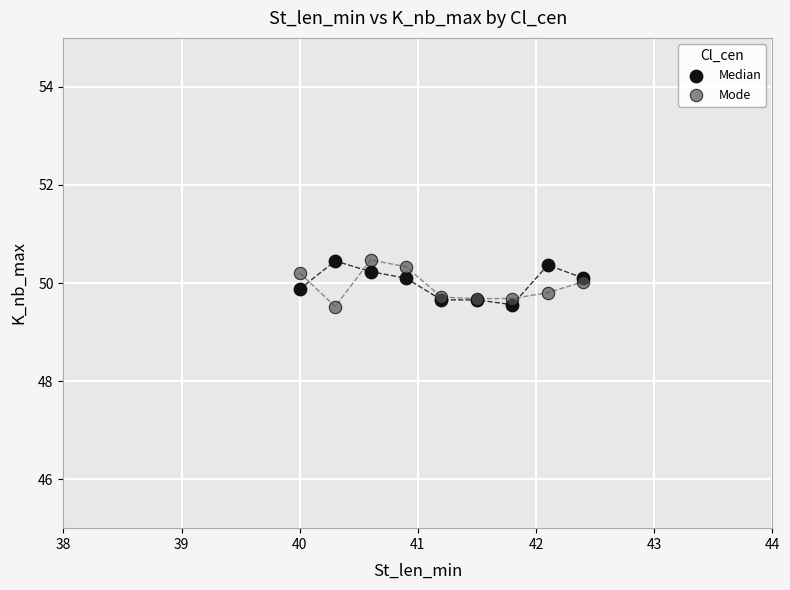

What is the X range (max minus min) for the scatter plot?

2.4